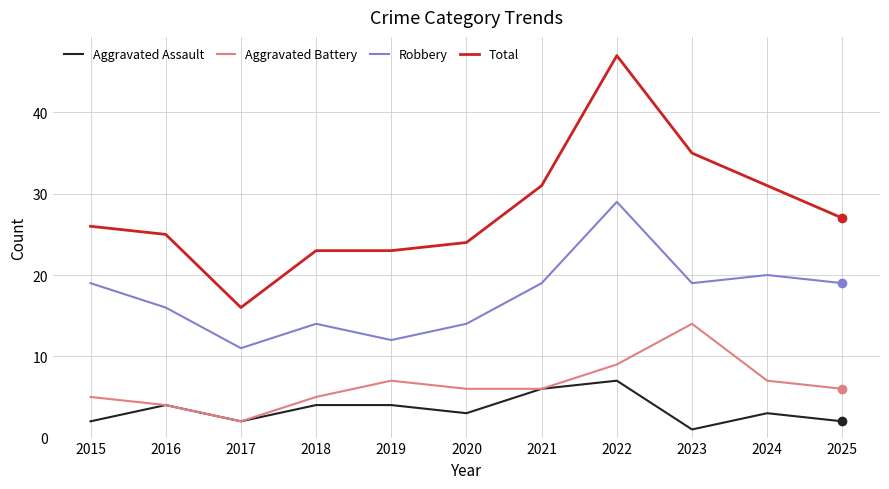

Which category has the lowest value in the Total series?

2017